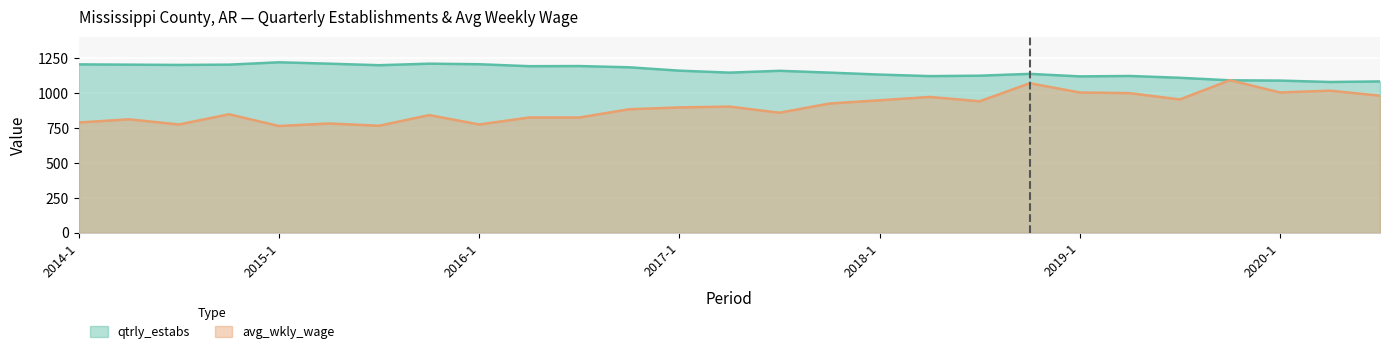

Which series has the widest spread of values?

avg_wkly_wage